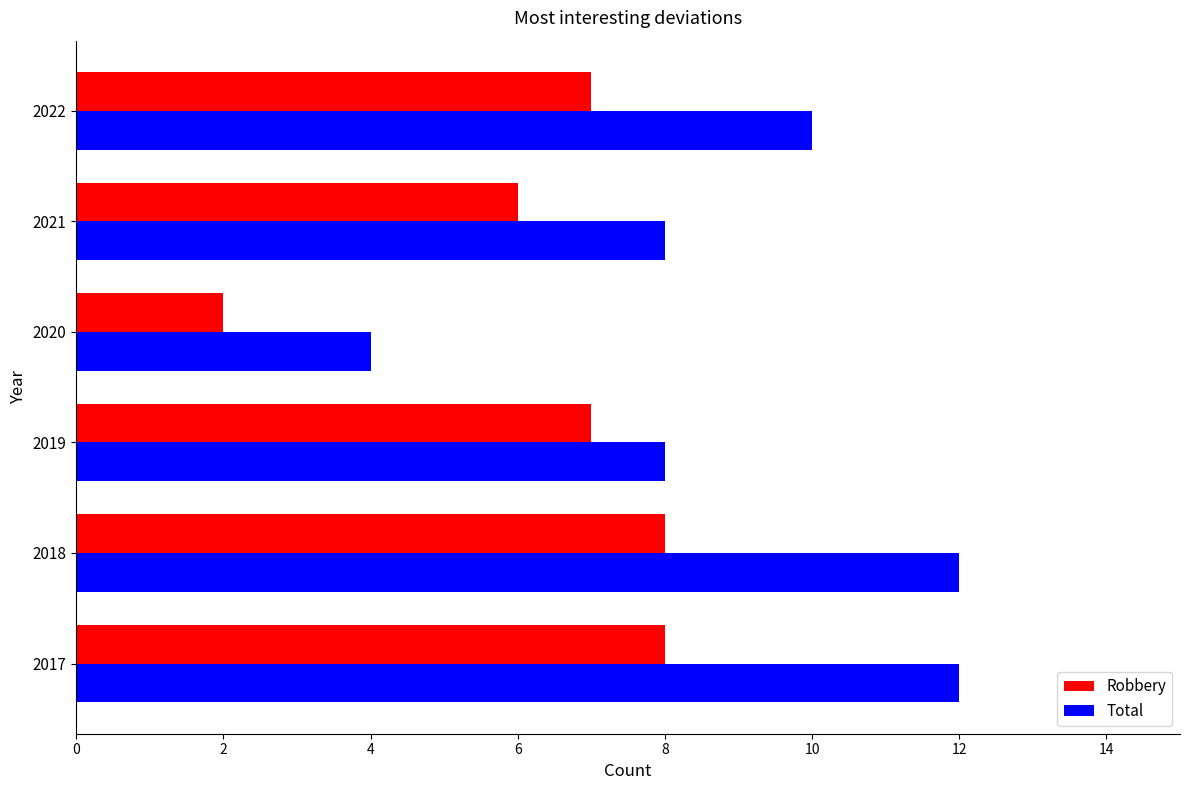

Is it true that Robbery equals 7 at 2019?

True